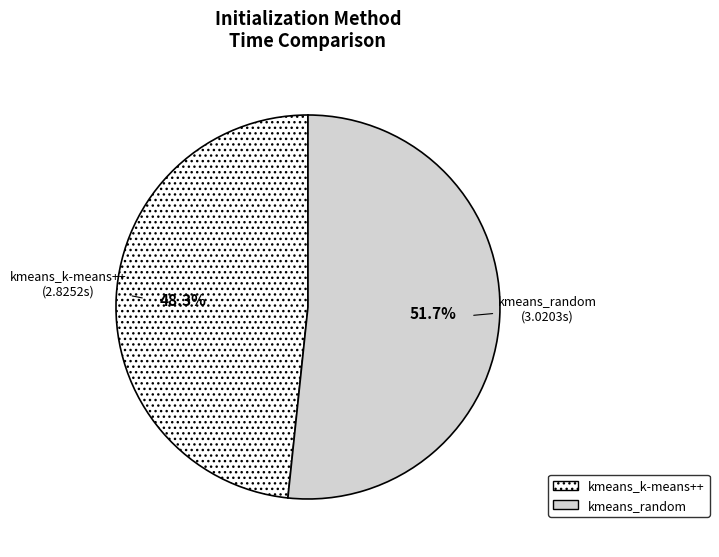

Does kmeans_k-means++ represent more than half of the total?

No